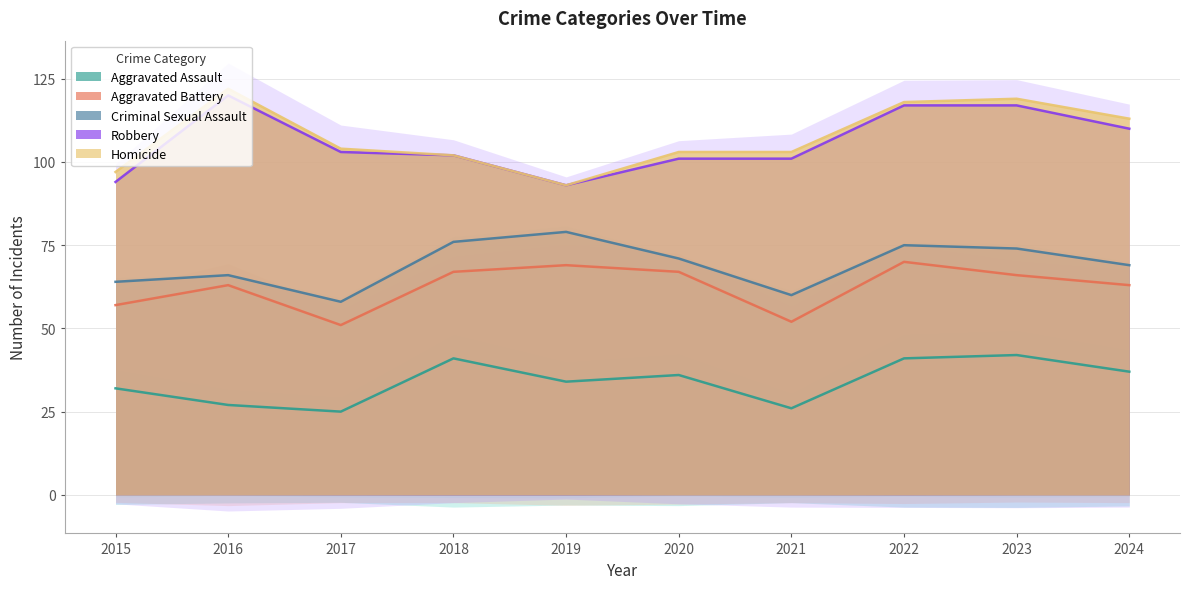

At which category does the chart reach its peak across all series?

2016